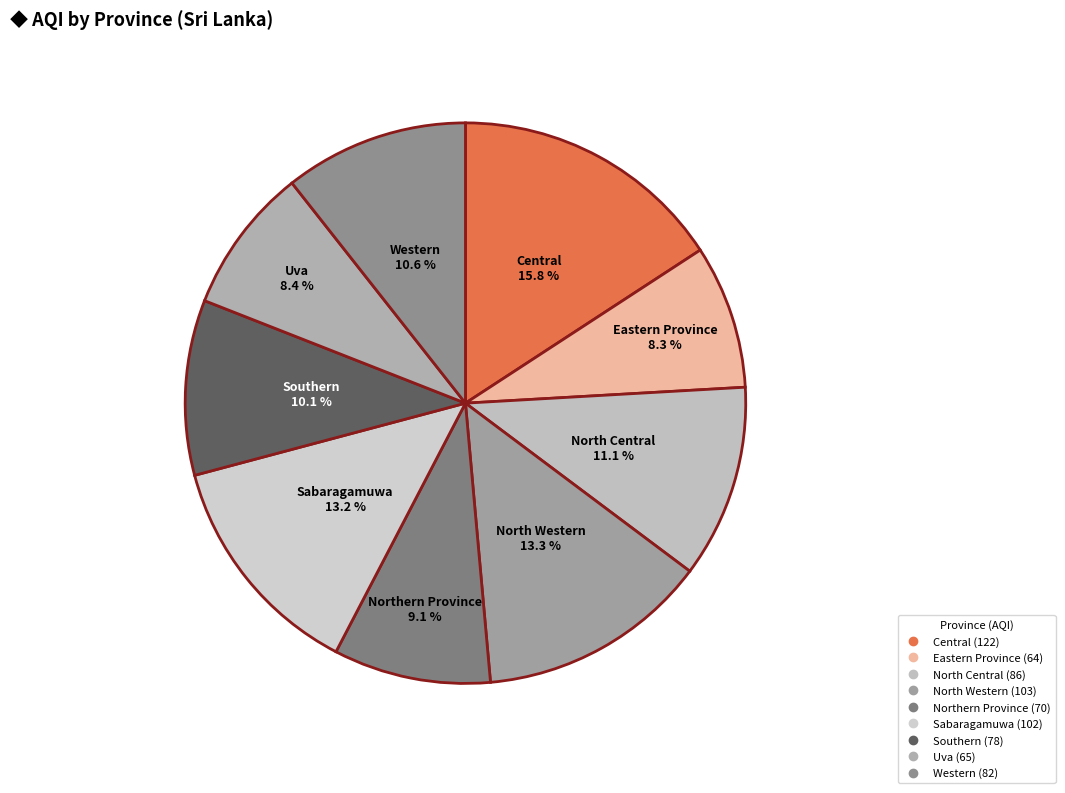

True or false: North Western accounts for 13% of the total.

True